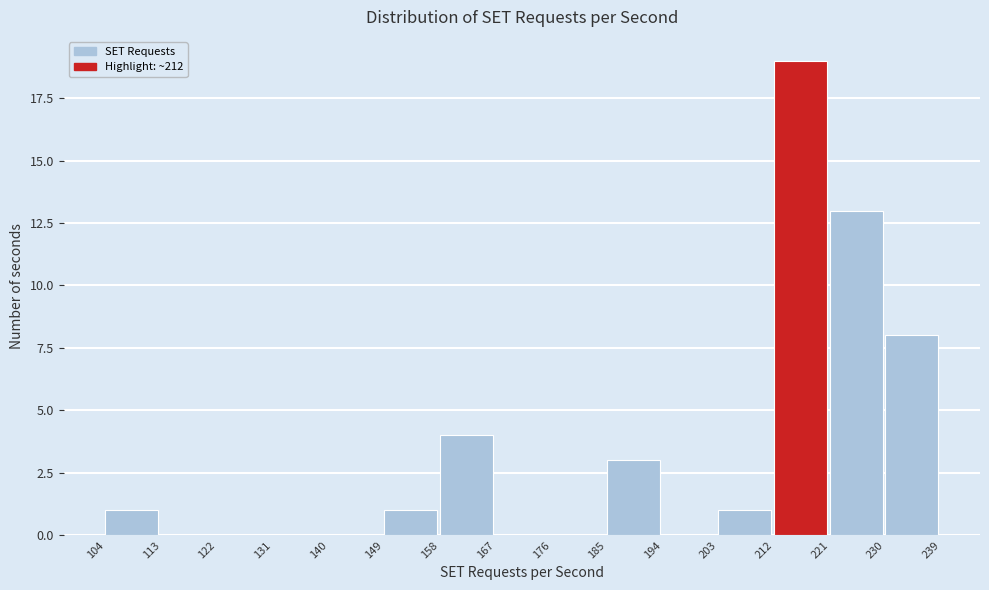

Reading left to right, list every bar in this chart as the range it spans on the x-axis followed by its height. The values are not printed on the chart, so give them approximately, as read against the axis.

104 to 113: 1
113 to 122: 0
122 to 131: 0
131 to 140: 0
140 to 149: 0
149 to 158: 1
158 to 167: 4
167 to 176: 0
176 to 185: 0
185 to 194: 3
194 to 203: 0
203 to 212: 1
212 to 221: 19
221 to 230: 13
230 to 239: 8